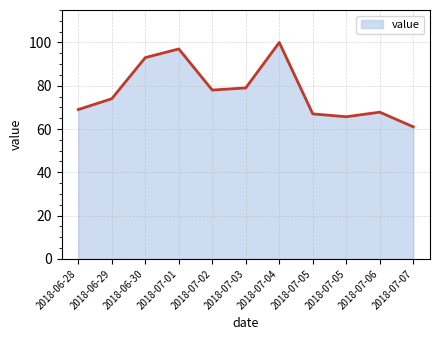

Reading left to right, extract all data points from this chart.

2018-06-28=69.0	2018-06-29=74.0	2018-06-30=93.0	2018-07-01=97.0	2018-07-02=78.0	2018-07-03=79.0	2018-07-04=100.0	2018-07-05=67.0	2018-07-05=65.7	2018-07-06=67.8	2018-07-07=61.0